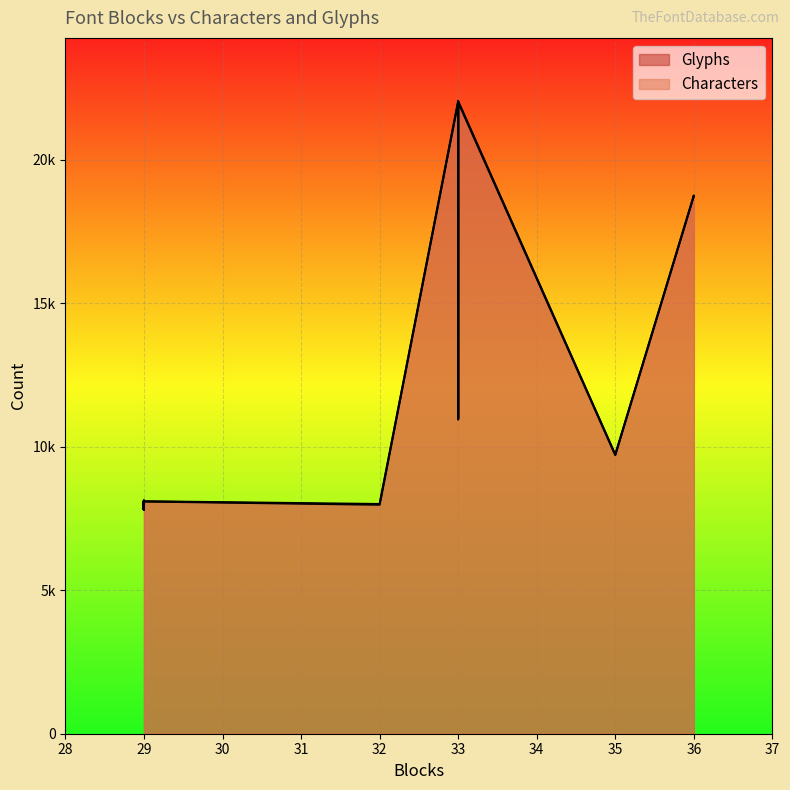

What is the sum of the Glyphs values at 33 and 29?

30146